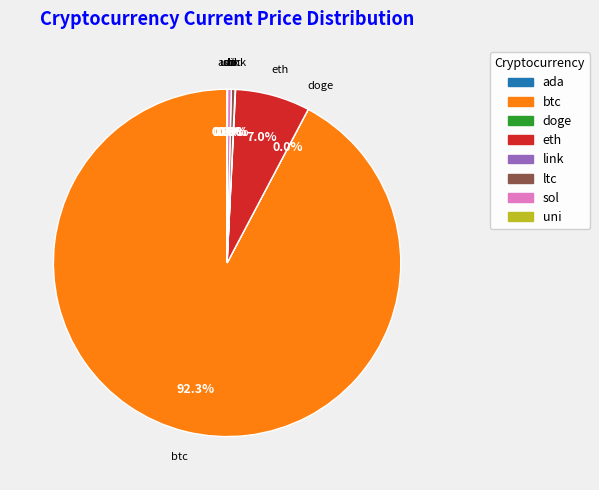

To the nearest percent, what is the difference between the largest and smallest slice percentages?

92%